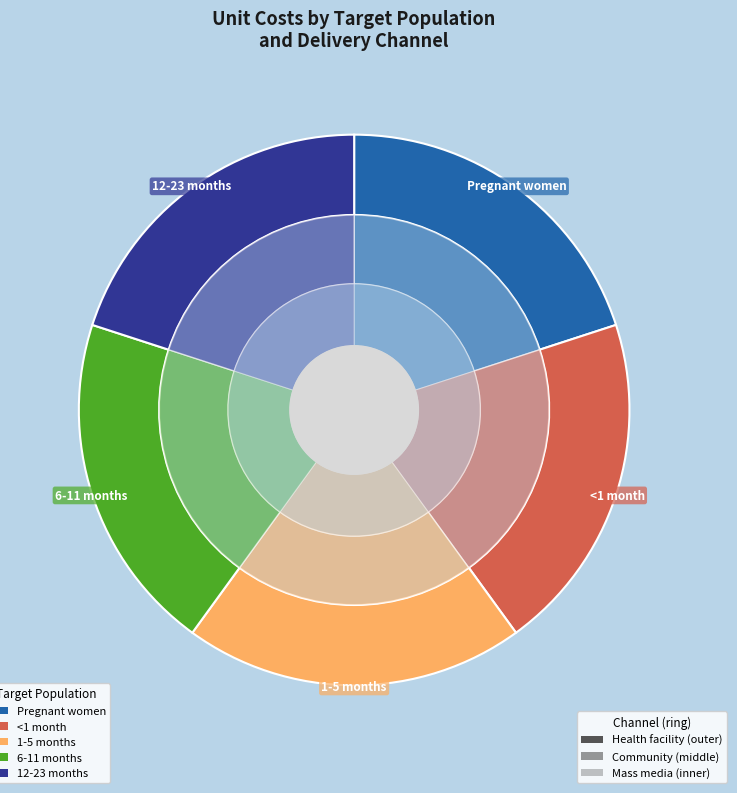

Which slice is the largest?

Pregnant women